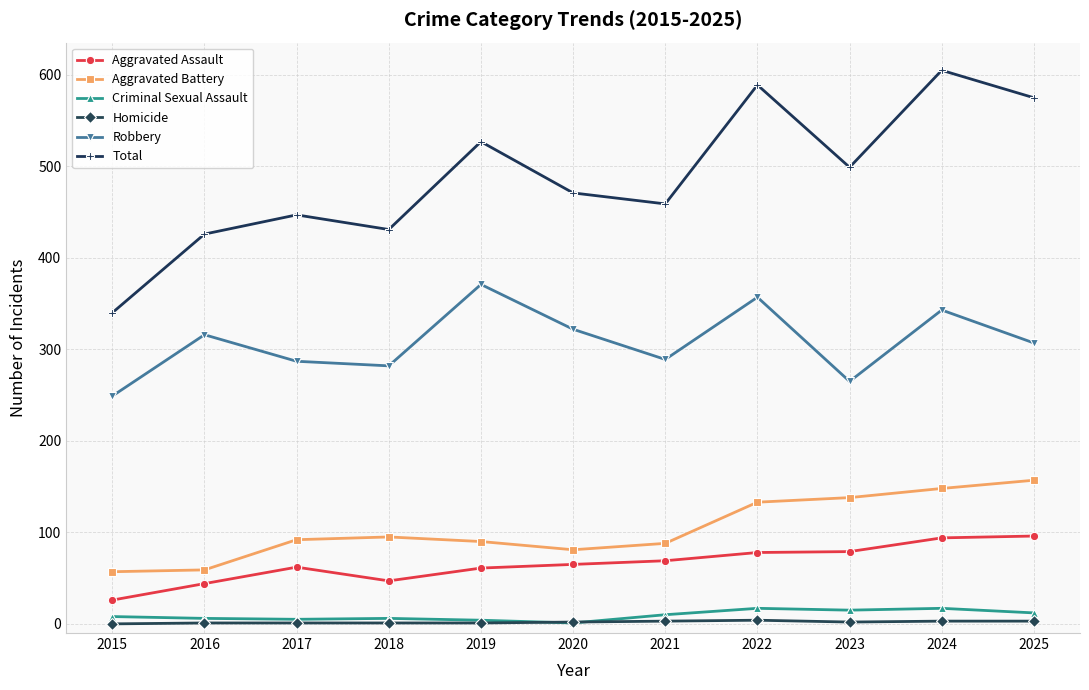

Is it true that Robbery equals 480 at 2017?

False